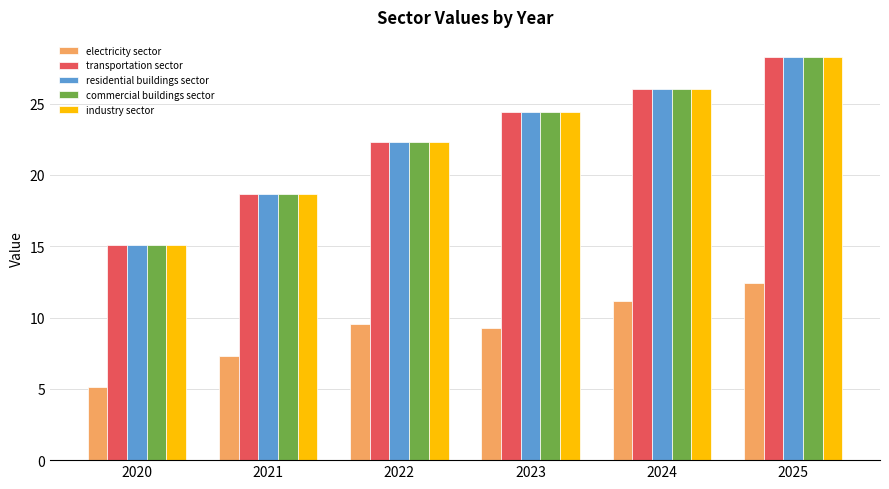

Is it true that electricity sector equals 12.6 at 2022?

False